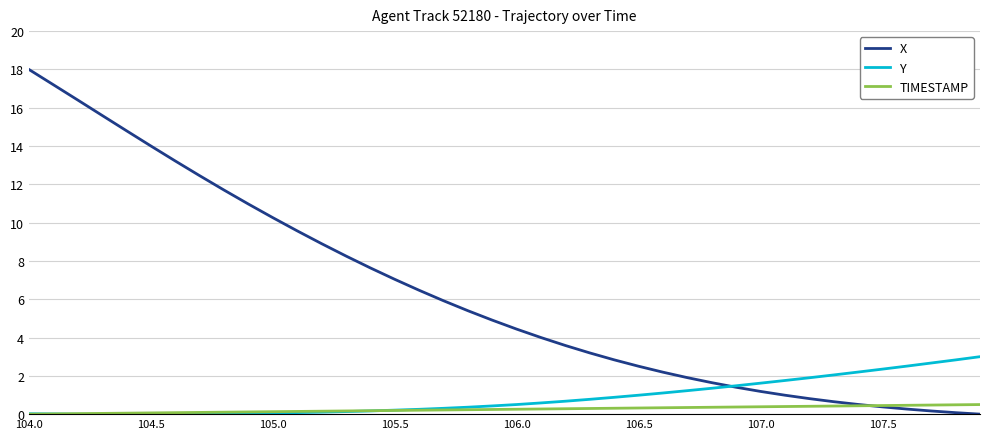

Which series has the largest total across all categories?

X